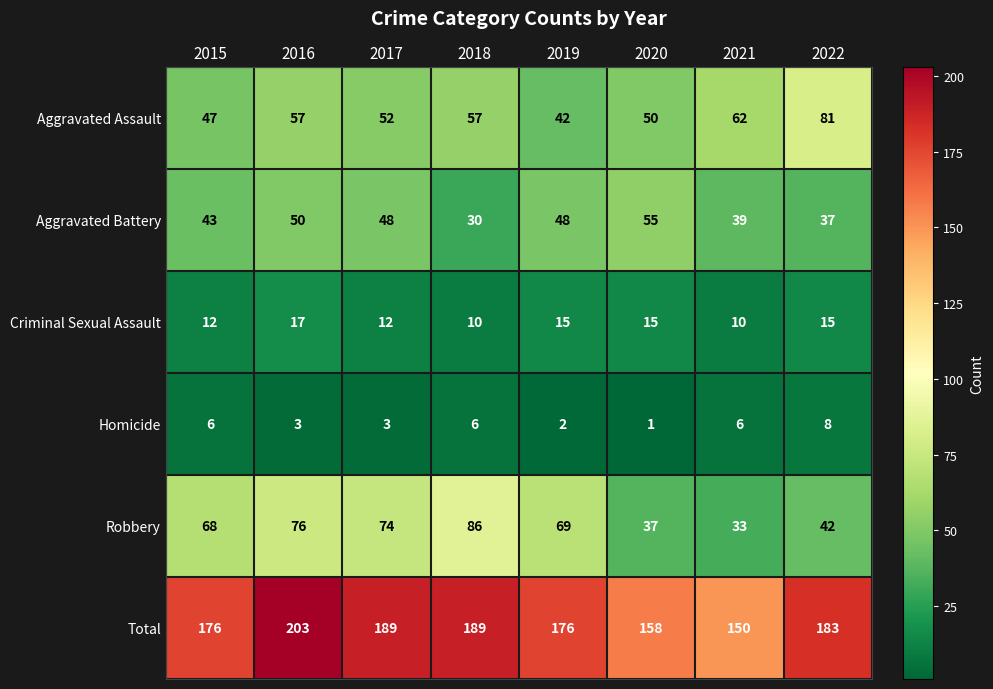

Which label corresponds to the smallest value in the chart?

2020